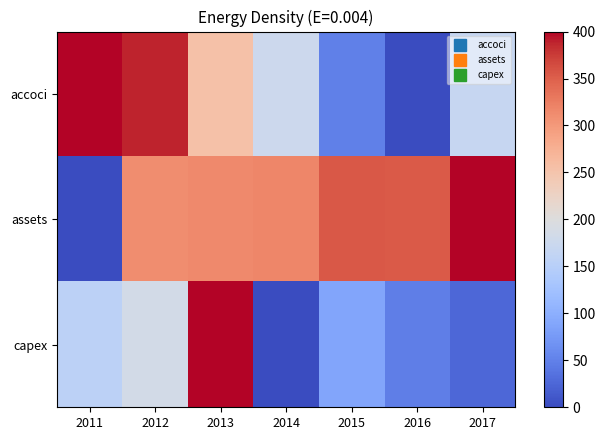

Which series has the widest spread of values?

accoci